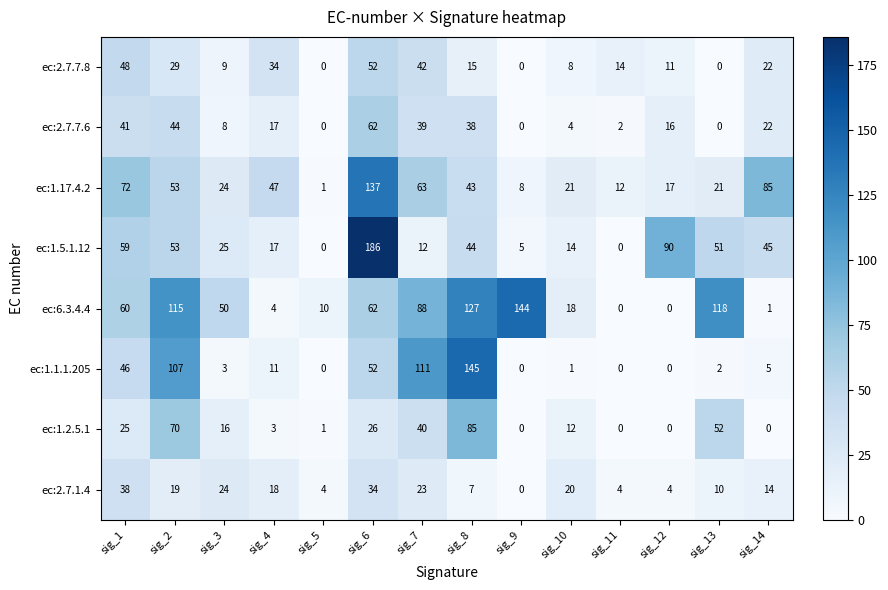

Which series has the largest total across all categories?

ec:6.3.4.4